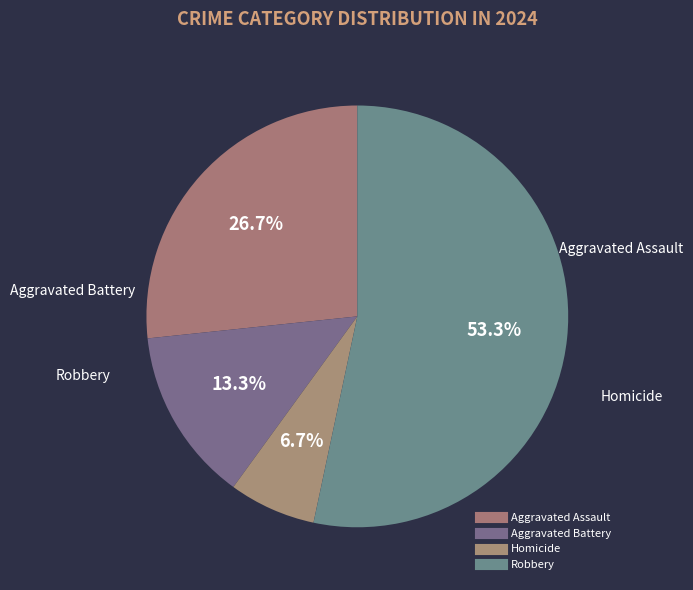

Count the number of slices in the pie.

4